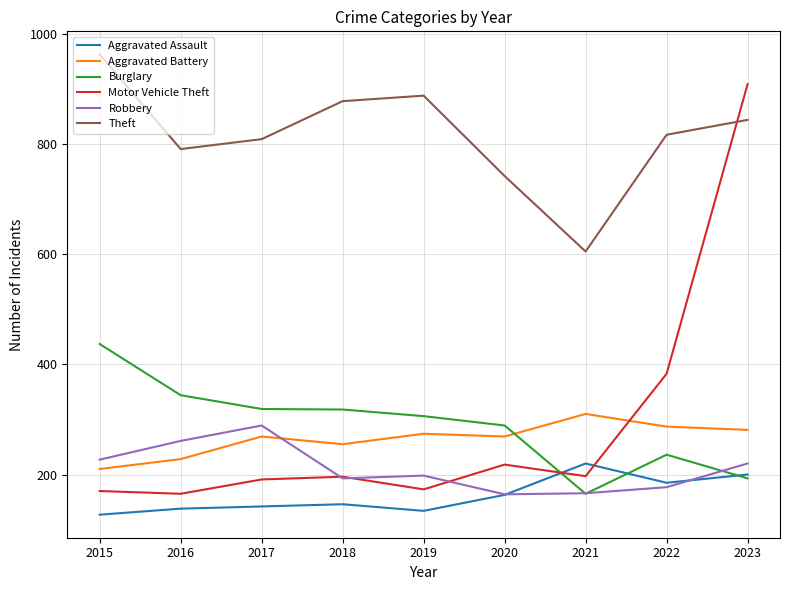

At how many categories does at least one series exceed 584?

9